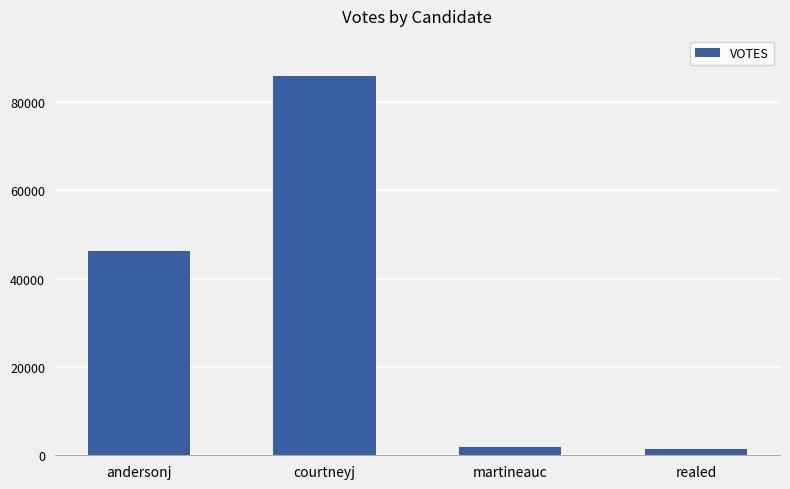

The value at andersonj is 46189. True or false?

True